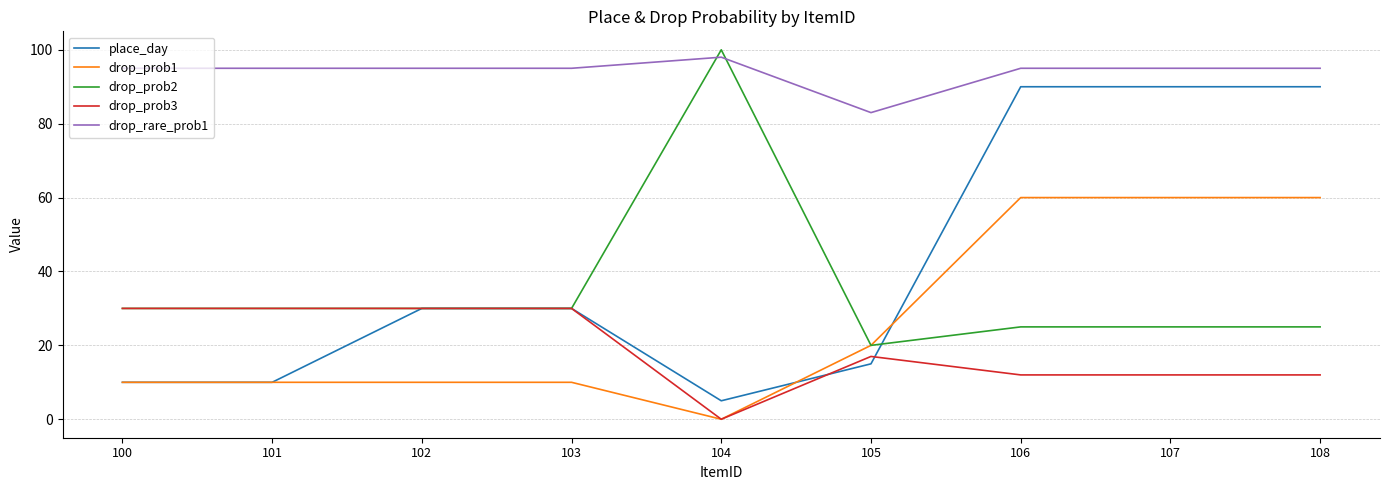

What is the sum of all place_day values?

370